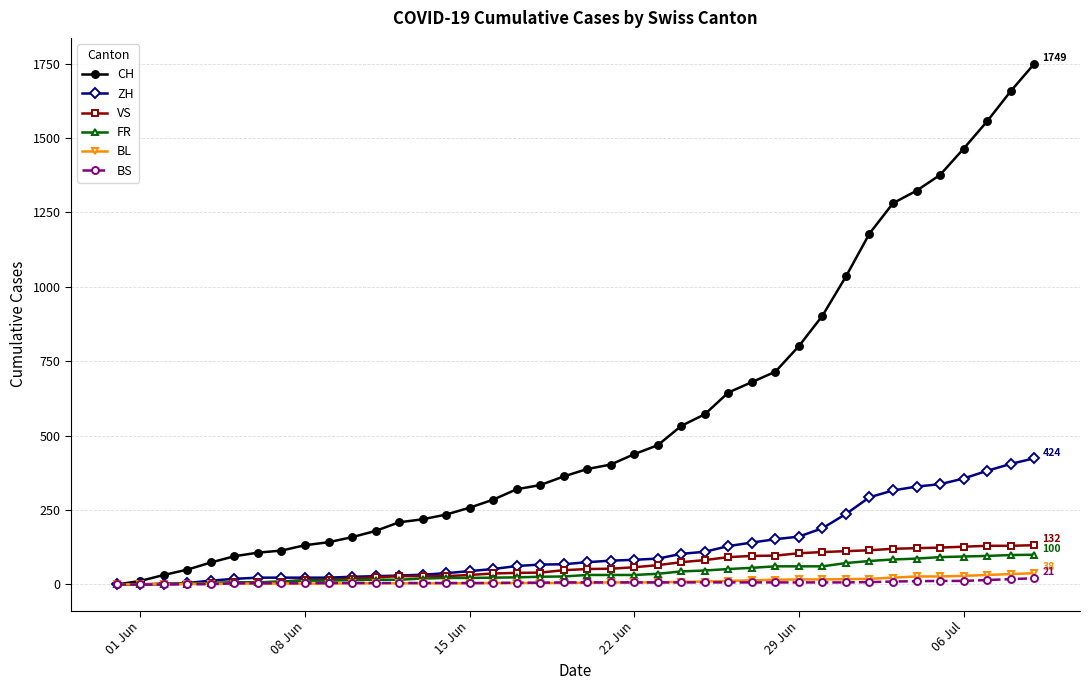

What is the greatest value displayed?

1749